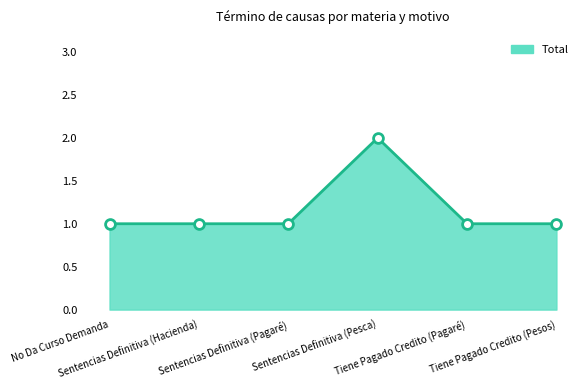

True or false: there are more than 2 points higher than both neighbors.

False